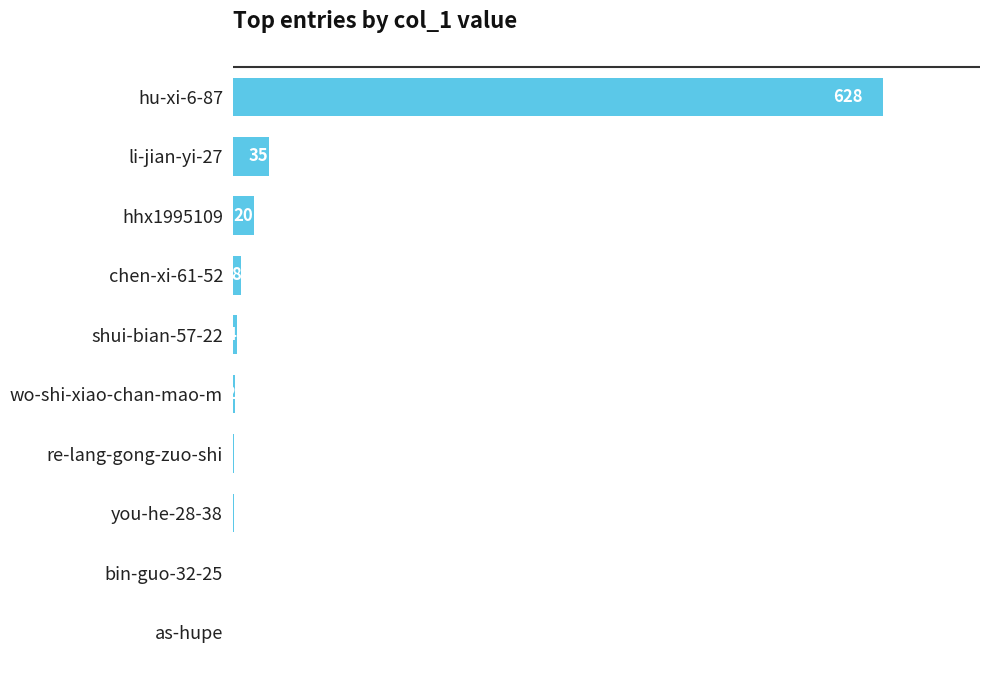

Between as-hupe and hhx1995109, which is larger?

hhx1995109